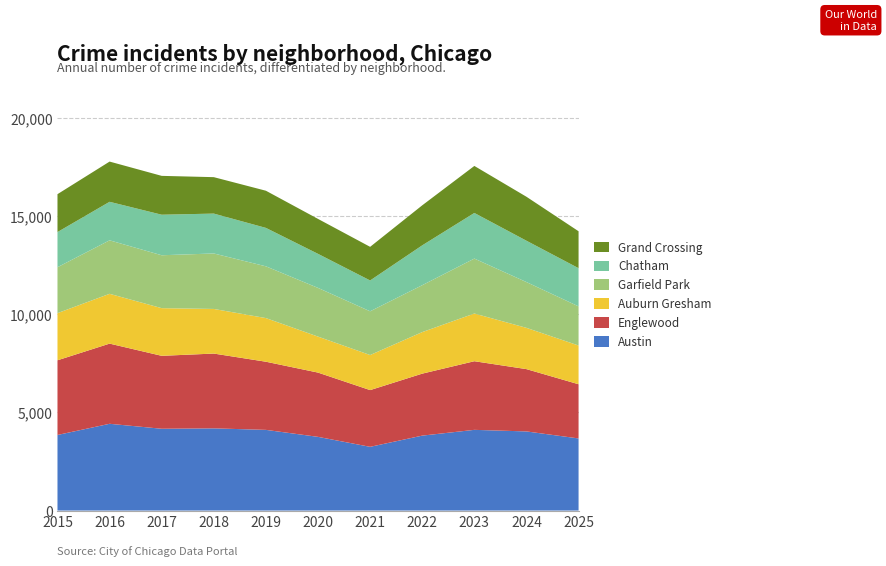

Reading left to right, extract all data points from this chart.

Austin: 3852	4422	4169	4189	4112	3756	3248	3819	4113	4033	3675
Englewood: 3806	4086	3717	3812	3473	3275	2891	3159	3498	3175	2762
Auburn Gresham: 2403	2538	2429	2274	2224	1834	1787	2117	2431	2103	1974
Garfield Park: 2340	2726	2696	2827	2638	2482	2229	2390	2800	2333	1995
Chatham: 1792	1963	2066	2032	1958	1735	1571	2031	2325	2107	1946
Grand Crossing: 1931	2050	1980	1857	1894	1781	1714	2040	2396	2241	1882